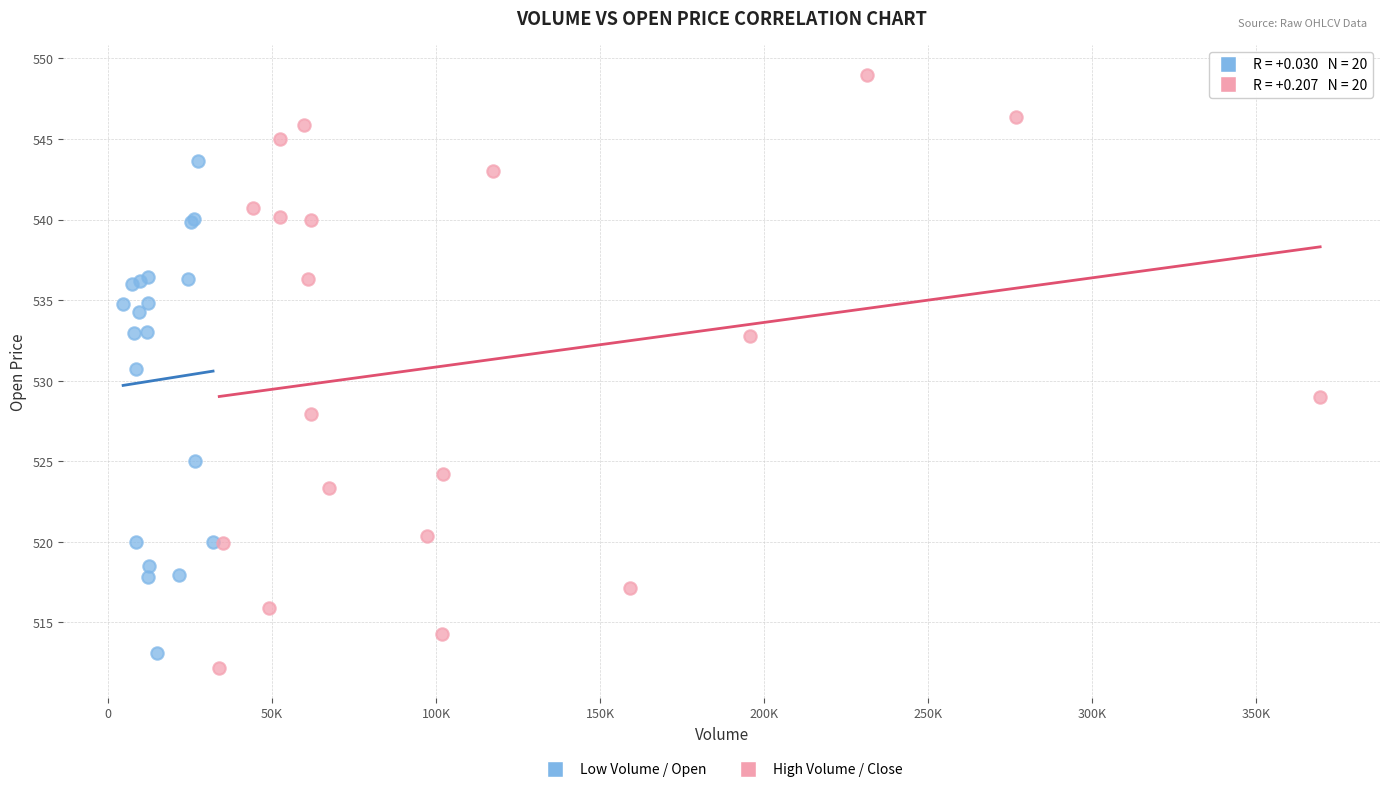

Which series reaches the maximum Y coordinate?

High Volume / Close